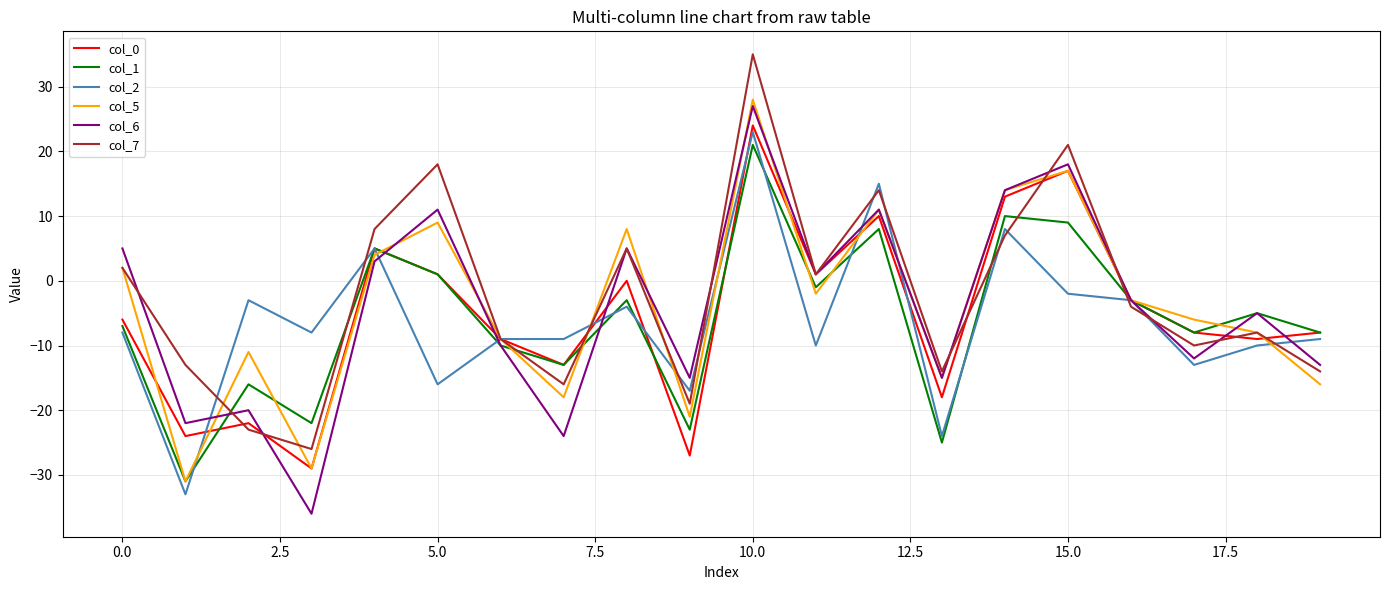

True or false: col_7 has more than 2 points higher than both neighbors.

True